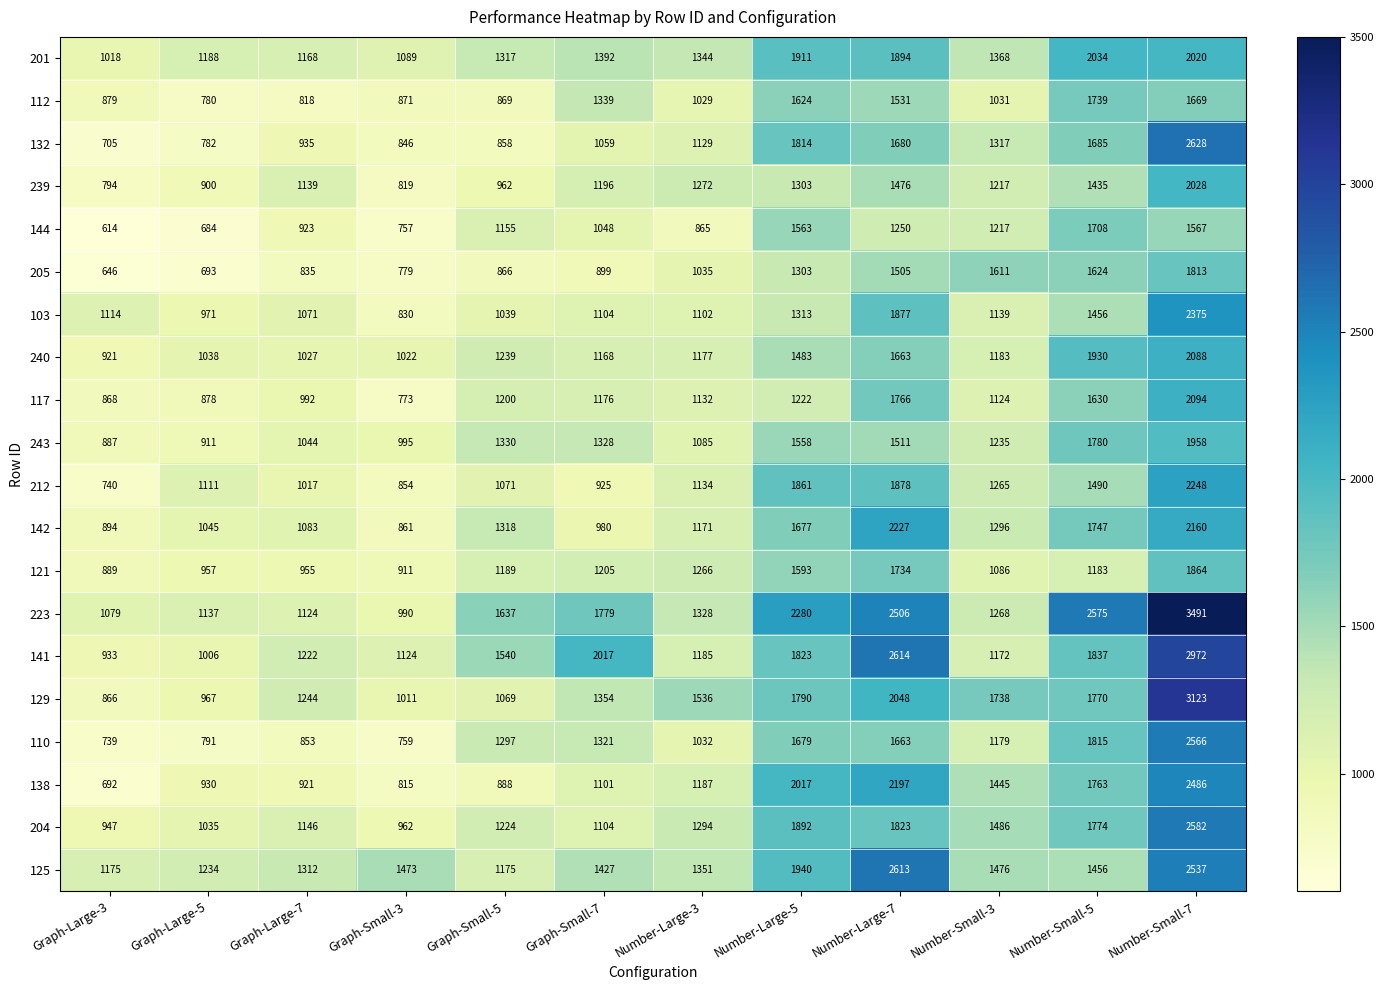

True or false: 144 has a value of 1027 at Graph-Large-3.

False